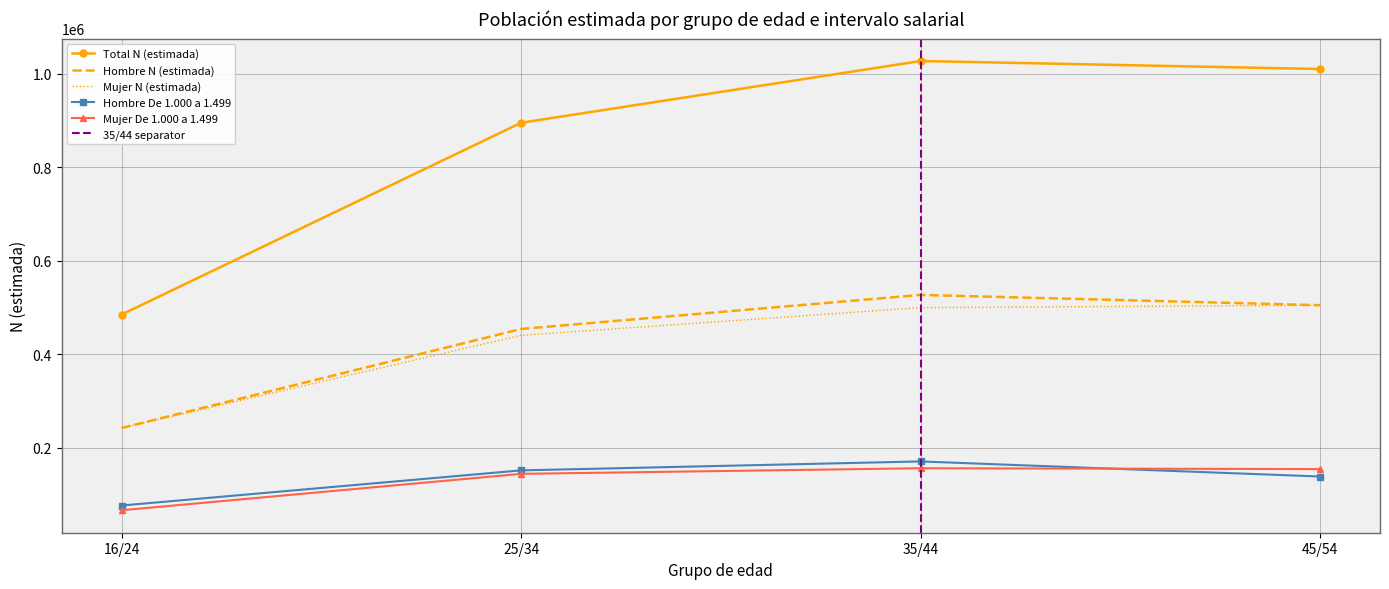

Which series has the largest total across all categories?

Total N (estimada)